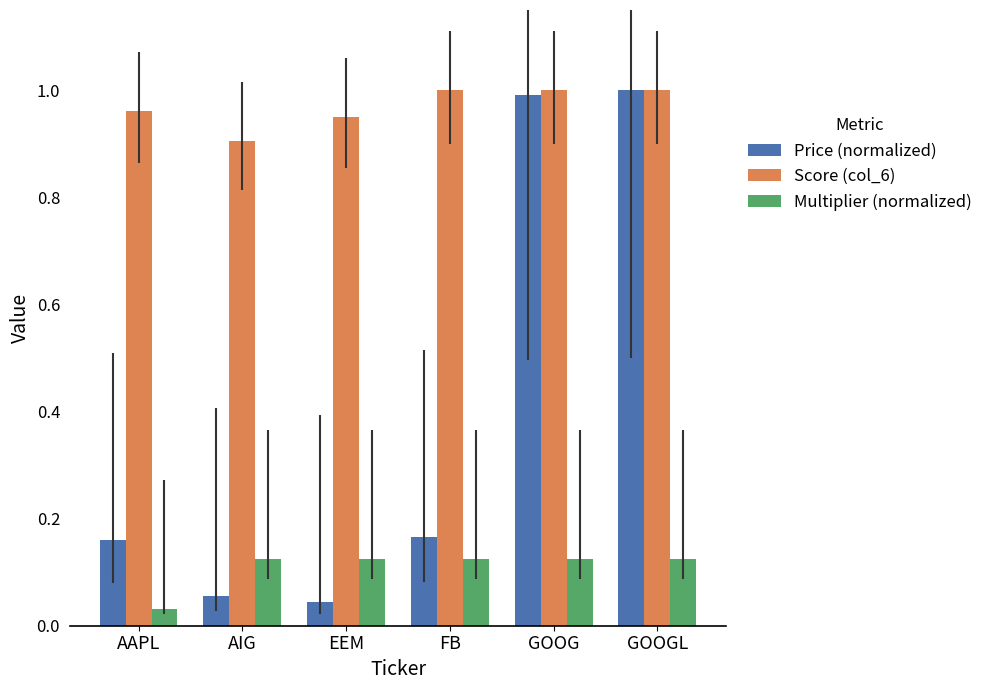

What are all the series names shown in the legend?

Price (normalized), Score (col_6), Multiplier (normalized)